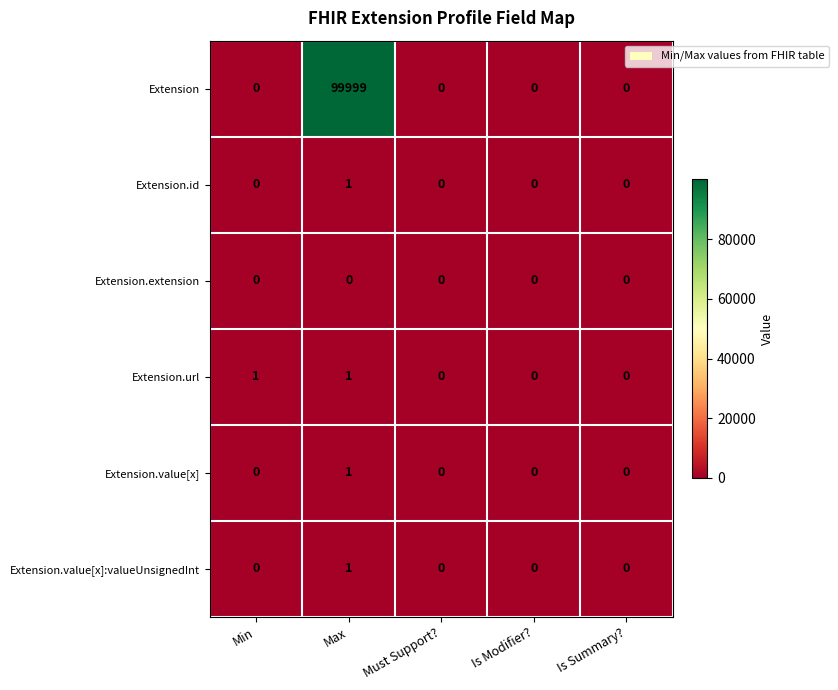

Count the Extension.value[x]:valueUnsignedInt values in the range 0 to 1.

5